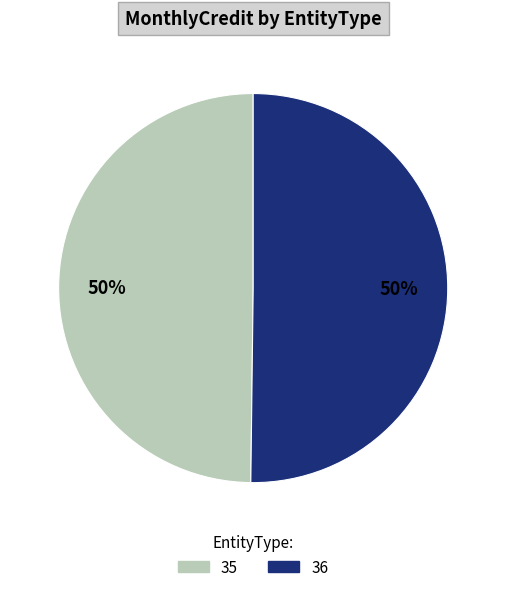

Combined, do 35 and 36 account for over 50%?

Yes